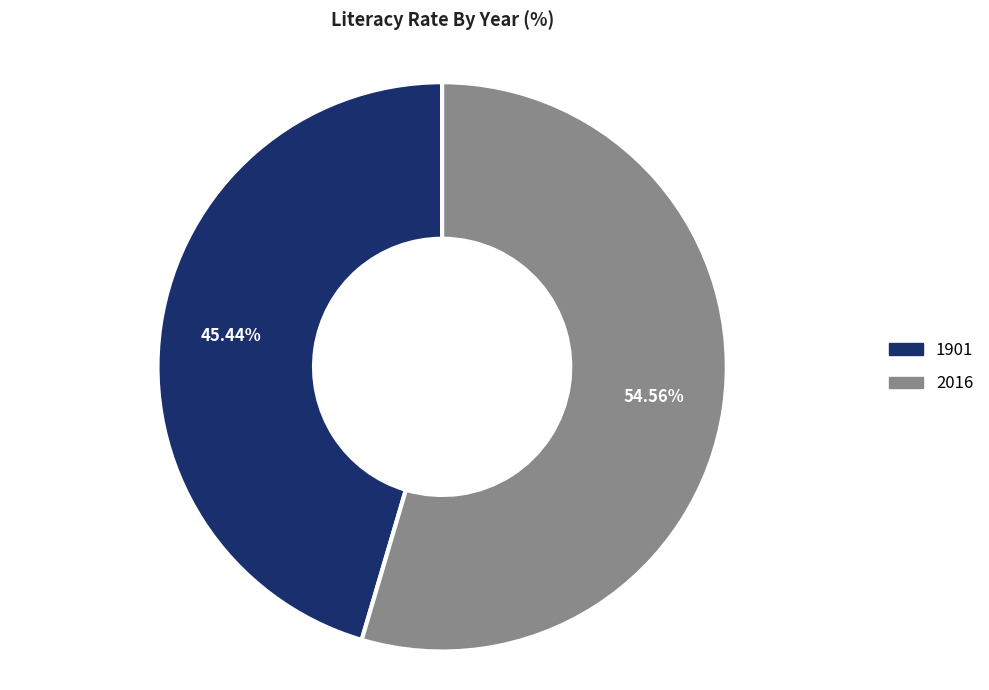

To the nearest percent, what is the difference between the largest and smallest slice percentages?

9%